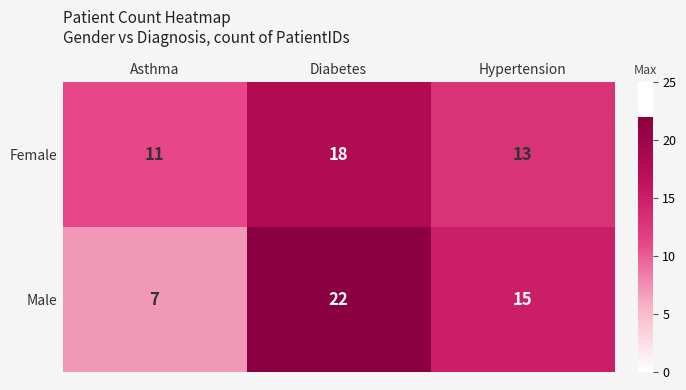

Reading left to right, transcribe all the data shown in this chart.

Female: Asthma=11	Diabetes=18	Hypertension=13
Male: Asthma=7	Diabetes=22	Hypertension=15